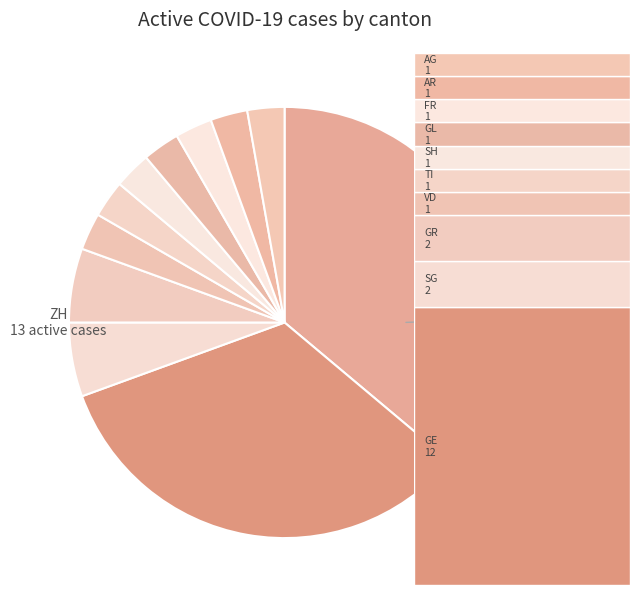

Count the number of slices in the pie.

11